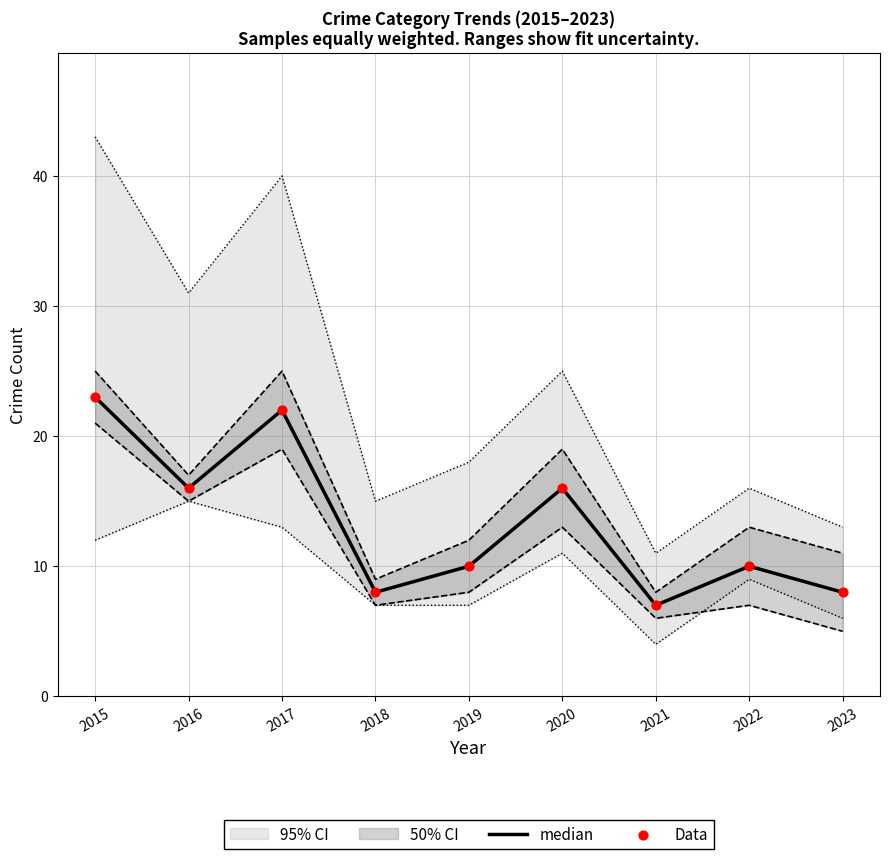

Which series has the largest total across all categories?

median